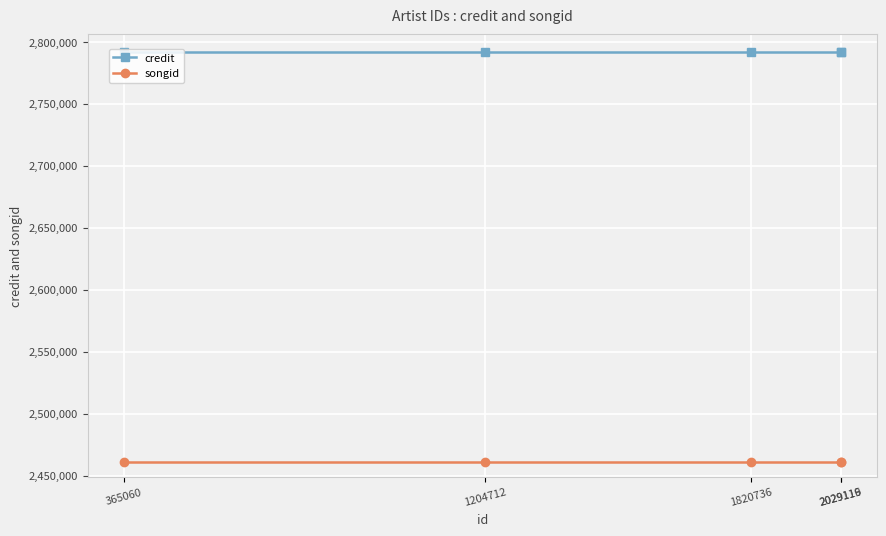

What is the maximum value shown in the chart?

2792158